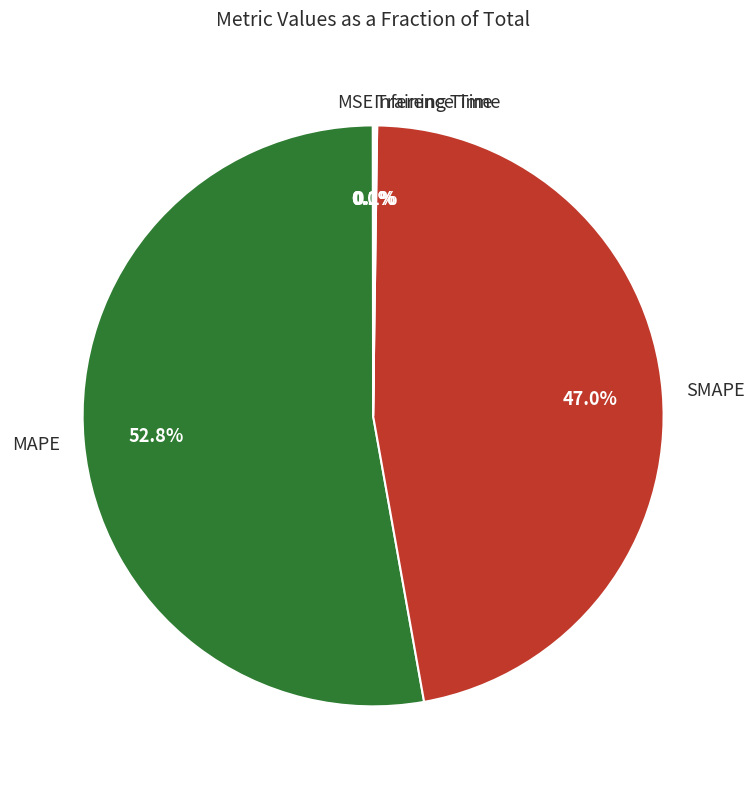

Combined, do SMAPE and MAPE account for over 50%?

Yes